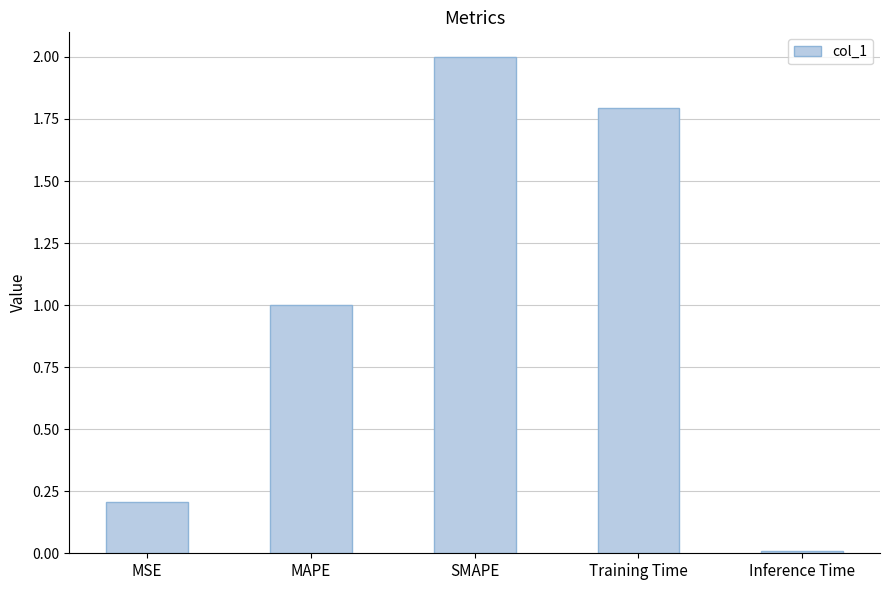

What is the label of the 5th bar from the left?

Inference Time